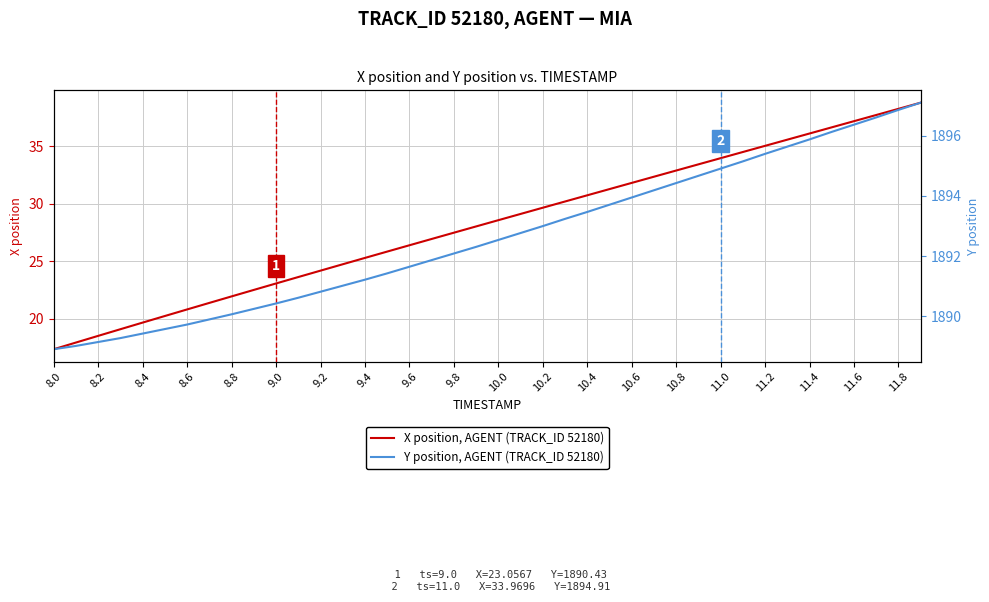

True or false: X position, AGENT (TRACK_ID 52180) and Y position, AGENT (TRACK_ID 52180) cross at least once.

False